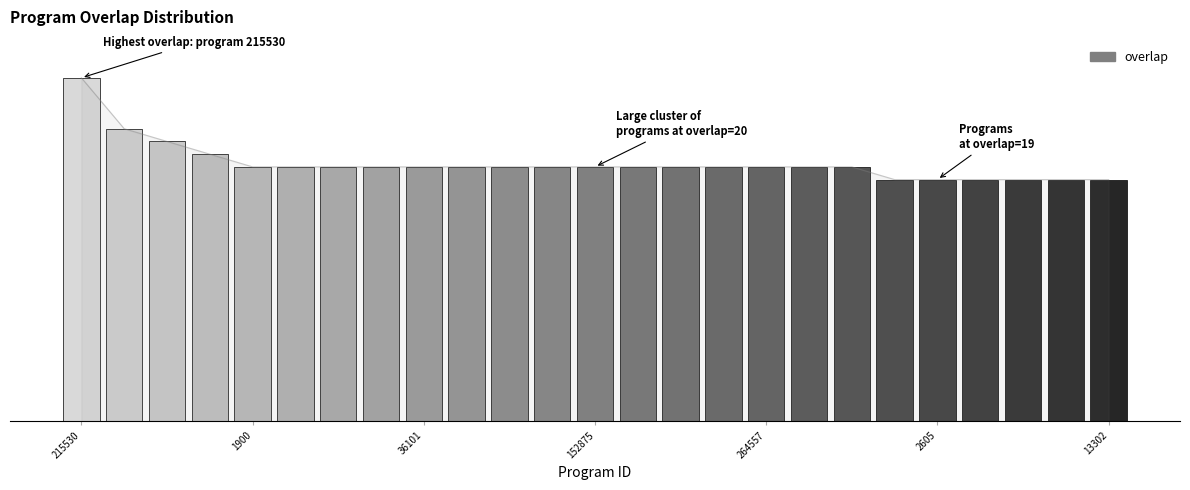

What is the ratio of the value at 17 to the value at 15?

1.0